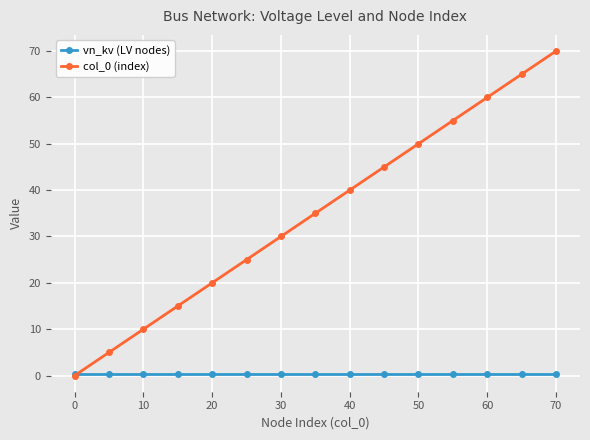

Which series has the widest spread of values?

col_0 (index)